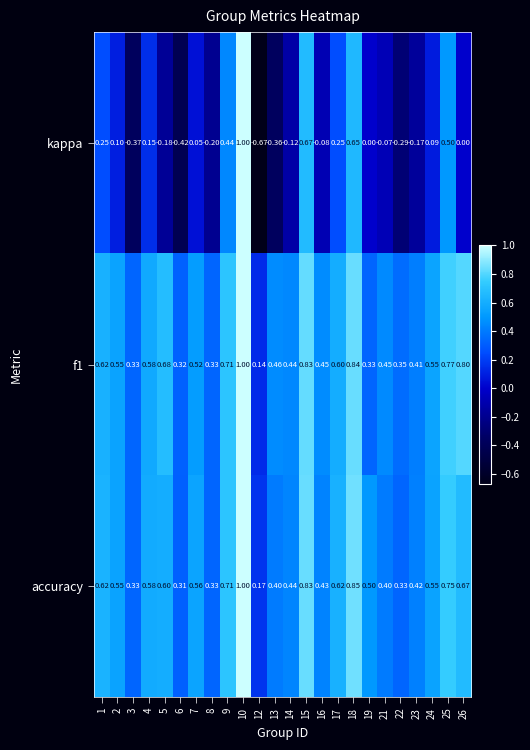

Count the number of categories in the chart.

24